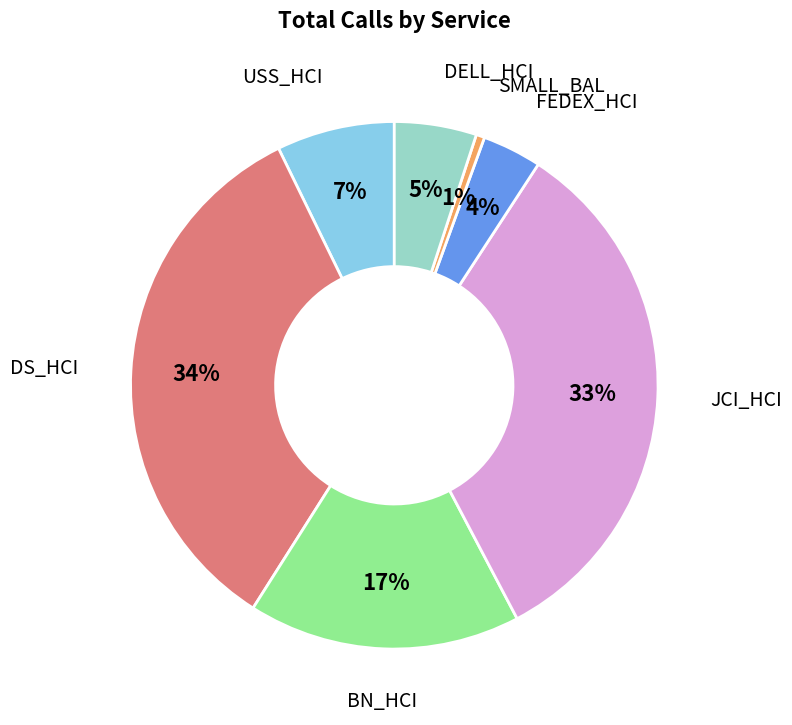

To the nearest percent, what portion does FEDEX_HCI represent?

4%